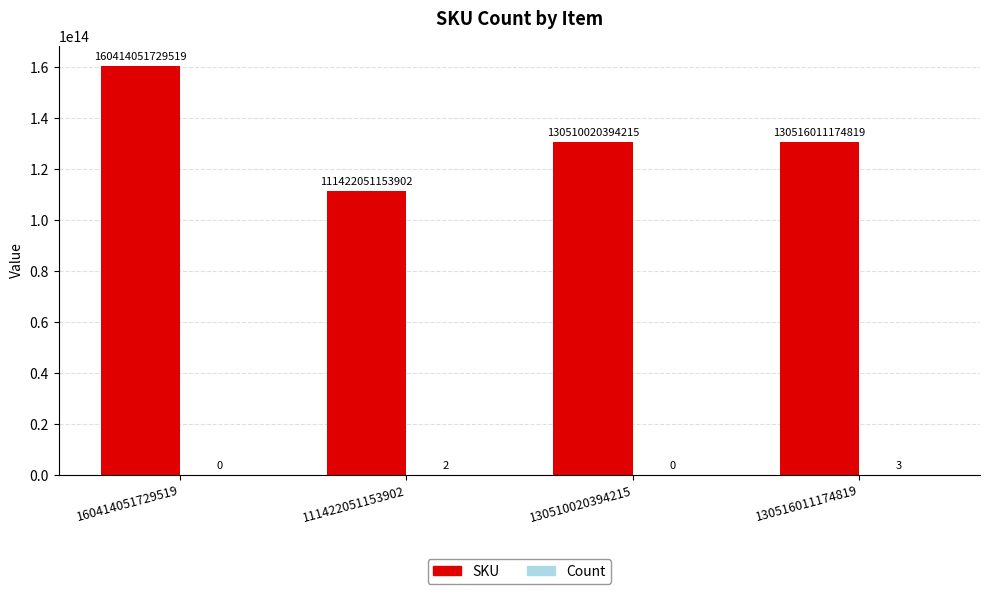

The SKU series shows 130510020394215 at 130510020394215. True or false?

True